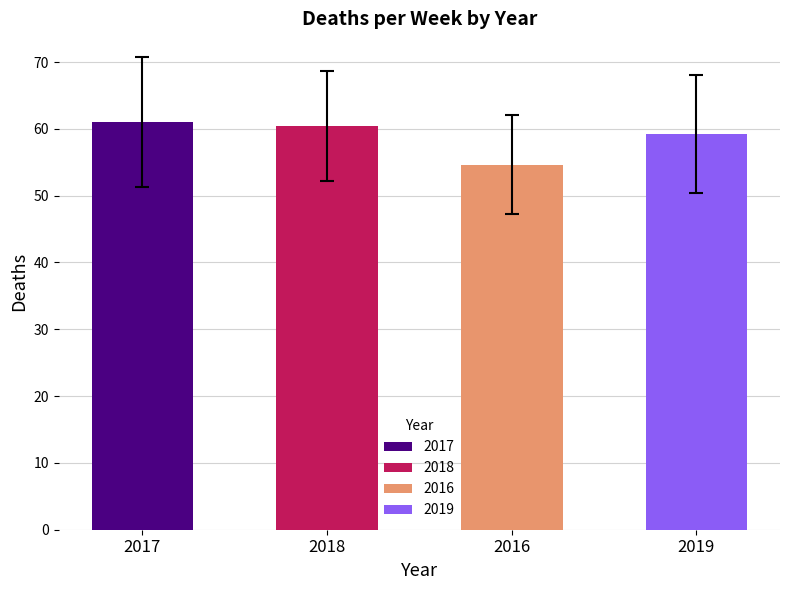

Rank the series by their average value, from lowest to highest.

2016, 2019, 2018, 2017